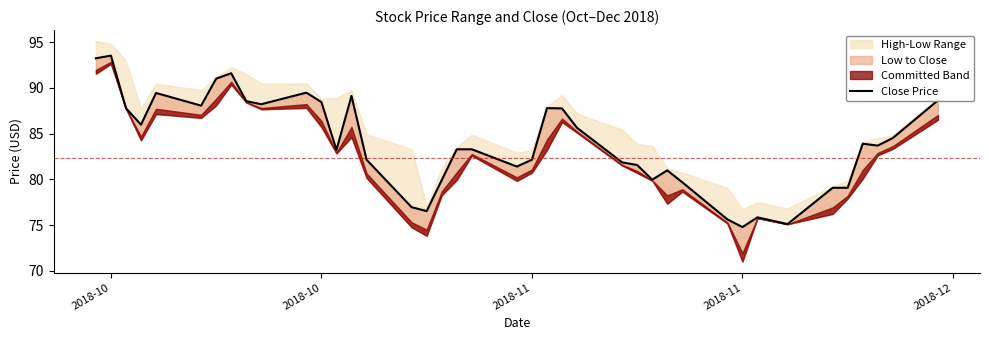

True or false: the data has more than 1 interior local peaks.

True